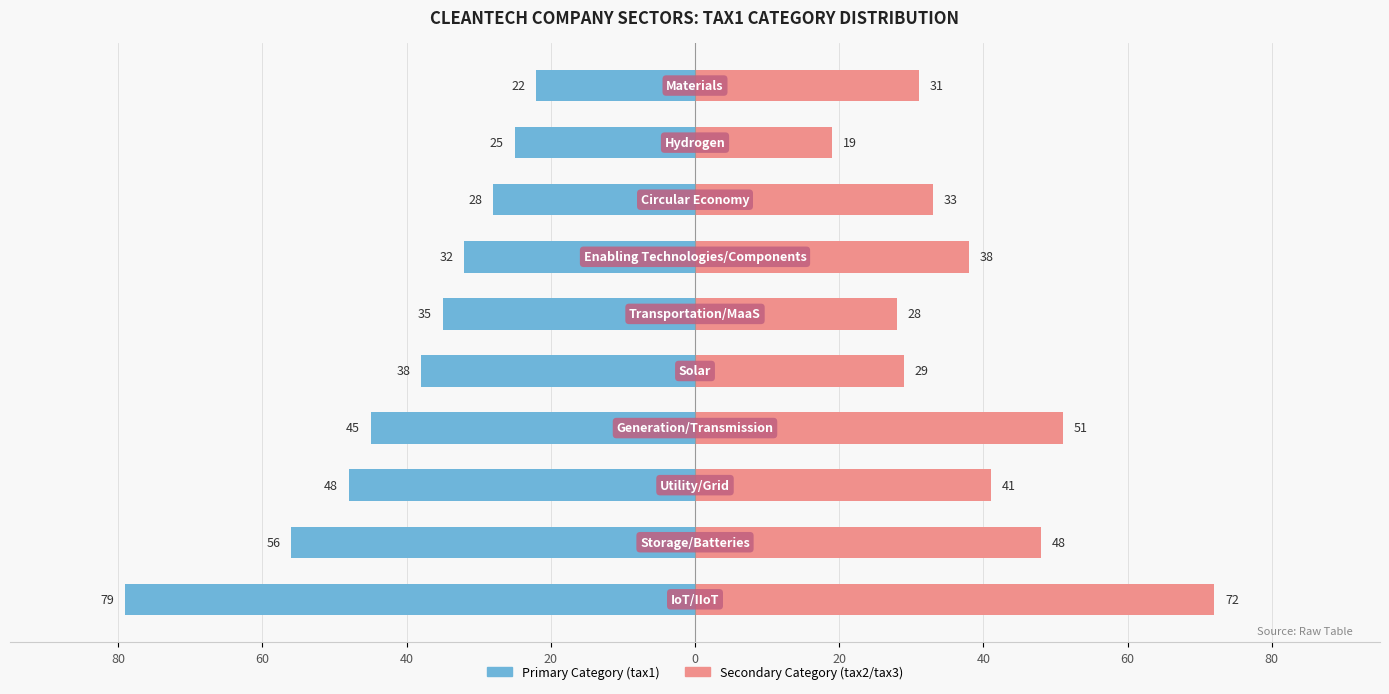

What is the difference between the maximum and minimum values in the Secondary Category (tax2/tax3) series?

53